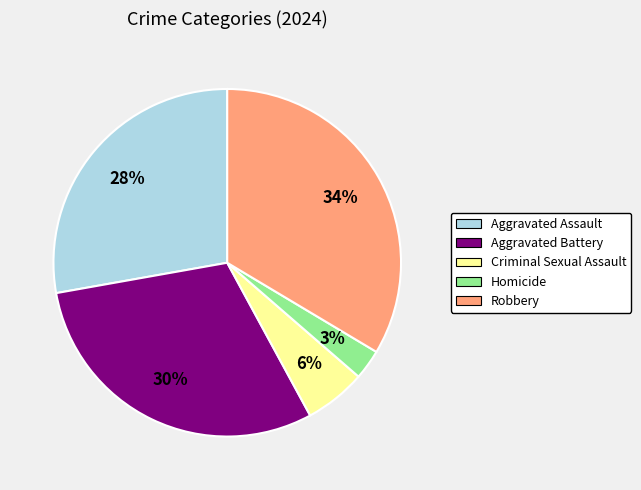

Is it true that Aggravated Battery is 17% of the pie?

False